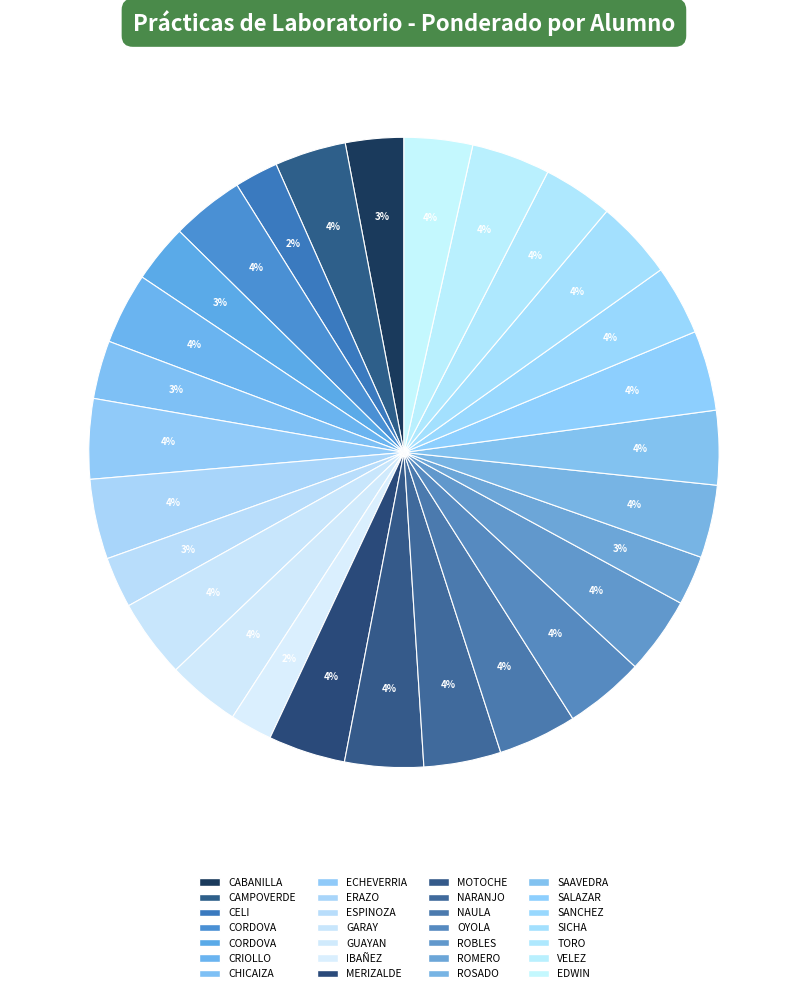

Count the number of slices in the pie.

28